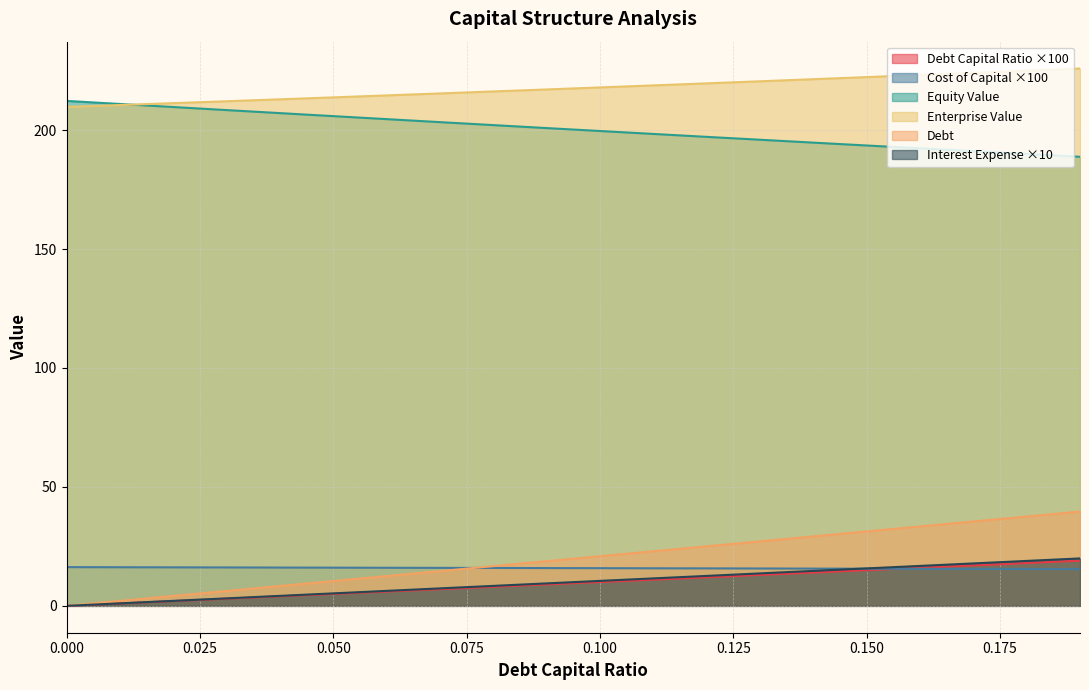

What is the sum of the enterprise_value values at 0.01 and 0.14?

431.9